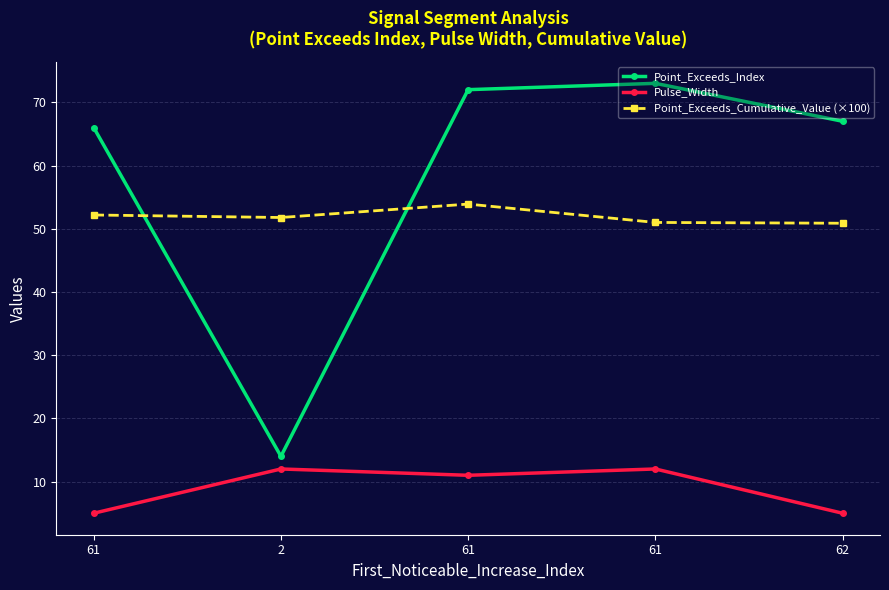

What is the label of the 1st point from the right?

62